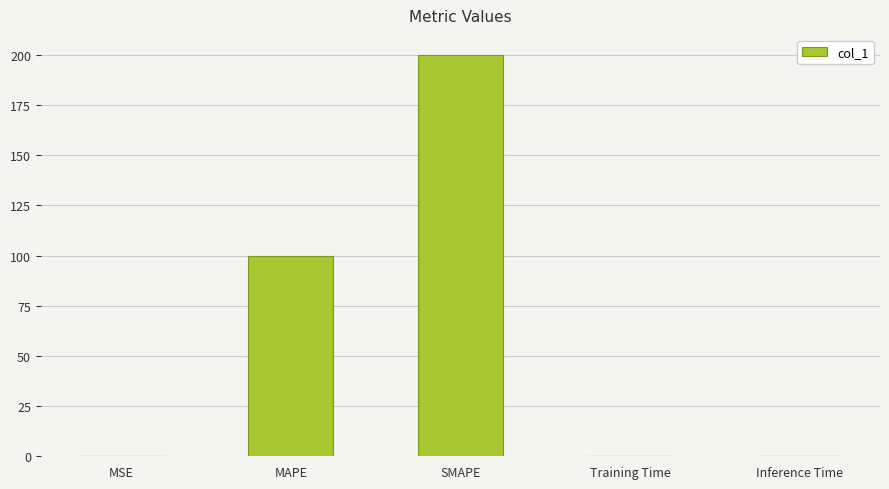

What is the sum of the values at Inference Time and SMAPE?

200.0